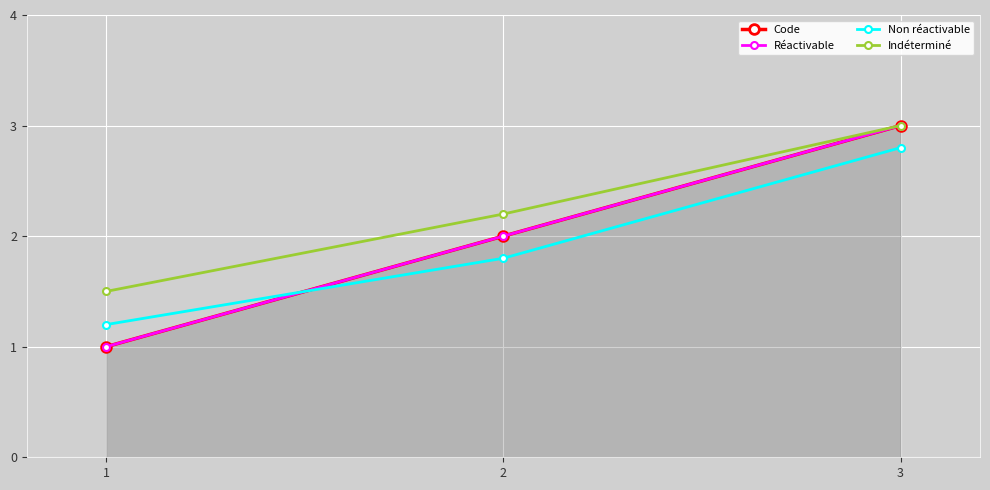

List the labels in order of Non réactivable value, largest first.

3, 2, 1